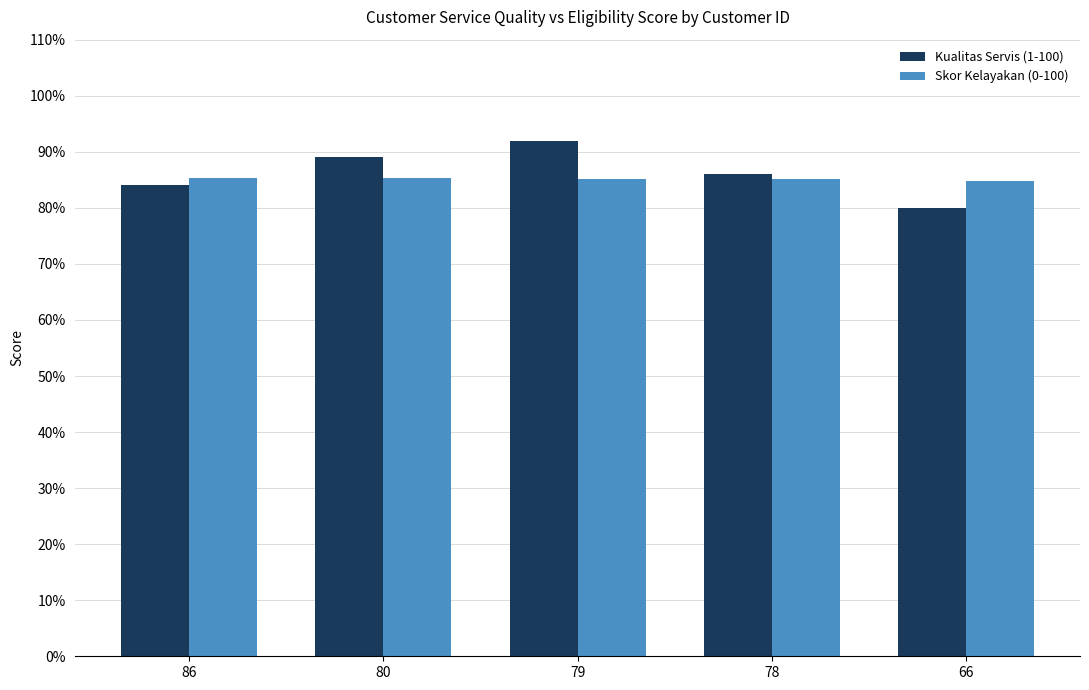

Which series has the largest total across all categories?

Kualitas Servis (1-100)